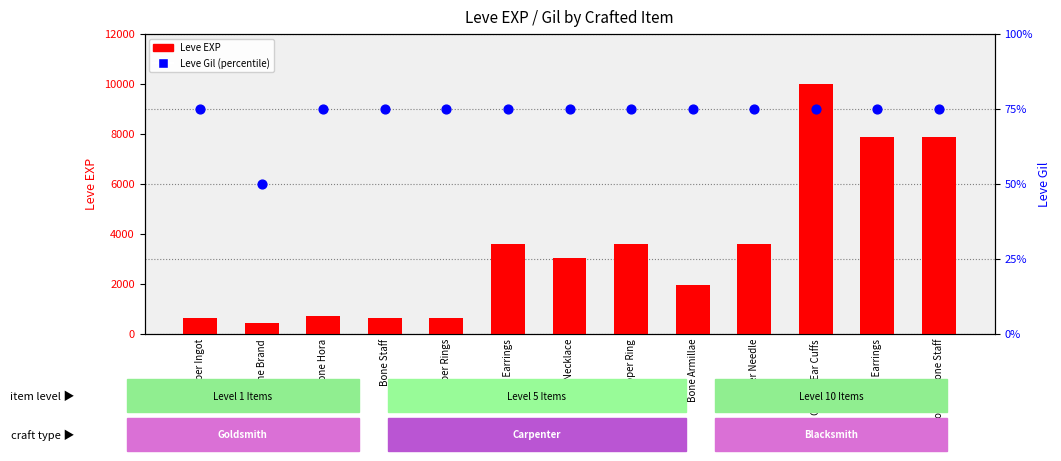

Which series has the largest Y range (max minus min)?

Leve EXP